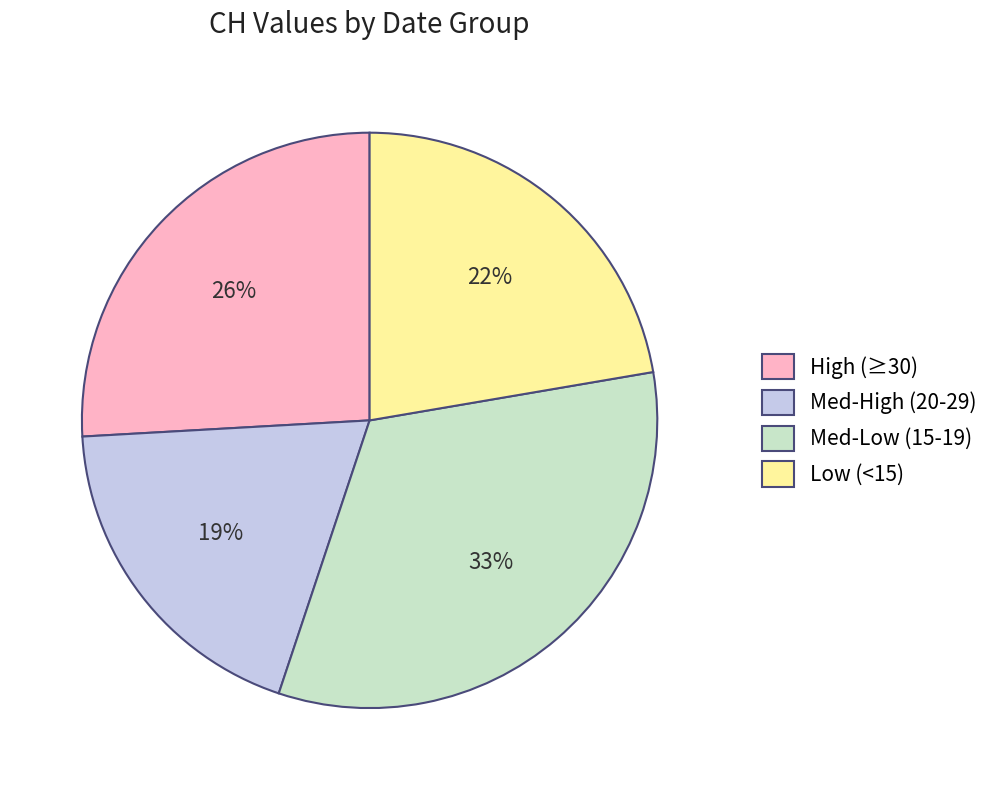

To the nearest percent, what portion does Med-High (20-29) represent?

19%